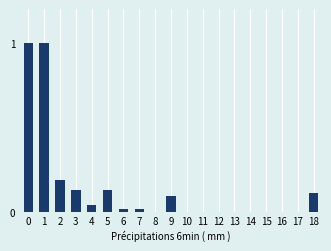

What is the maximum value shown in the chart?

1.0